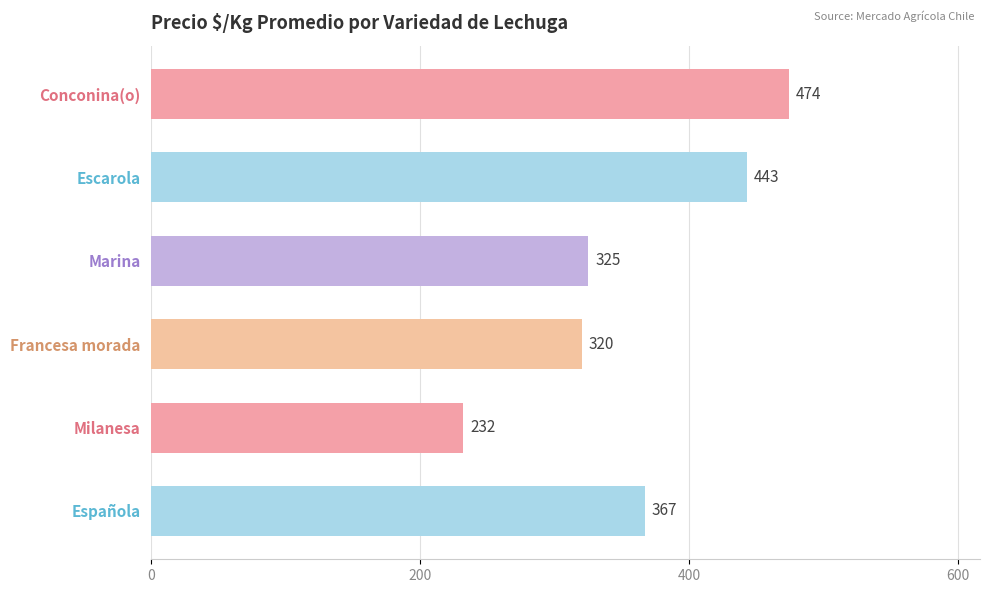

Does the chart contain stacked bars?

No